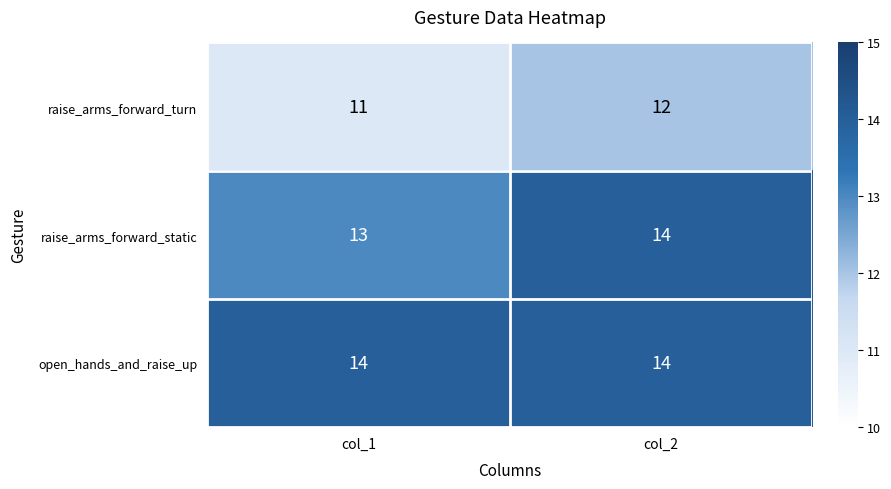

Reading left to right, extract all data points from this chart.

raise_arms_forward_turn: 11	12
raise_arms_forward_static: 13	14
open_hands_and_raise_up: 14	14